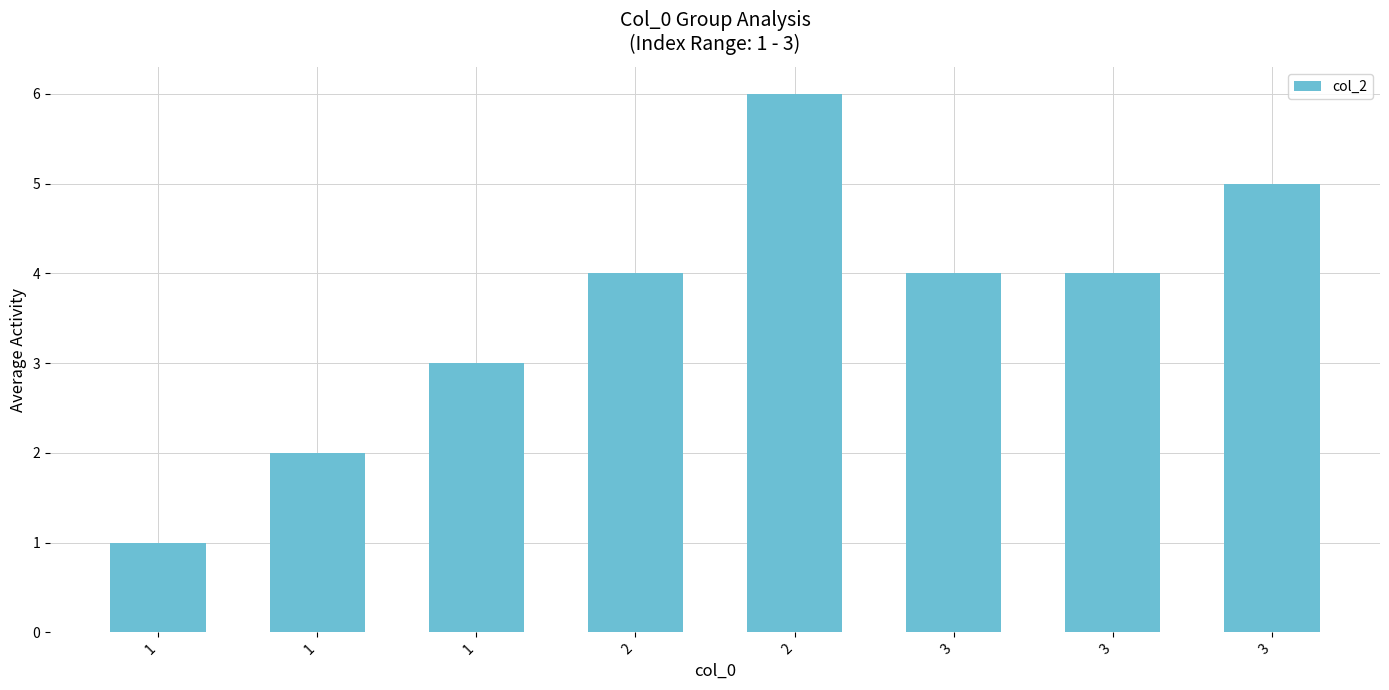

What is the value of the 1st bar from the left?

1